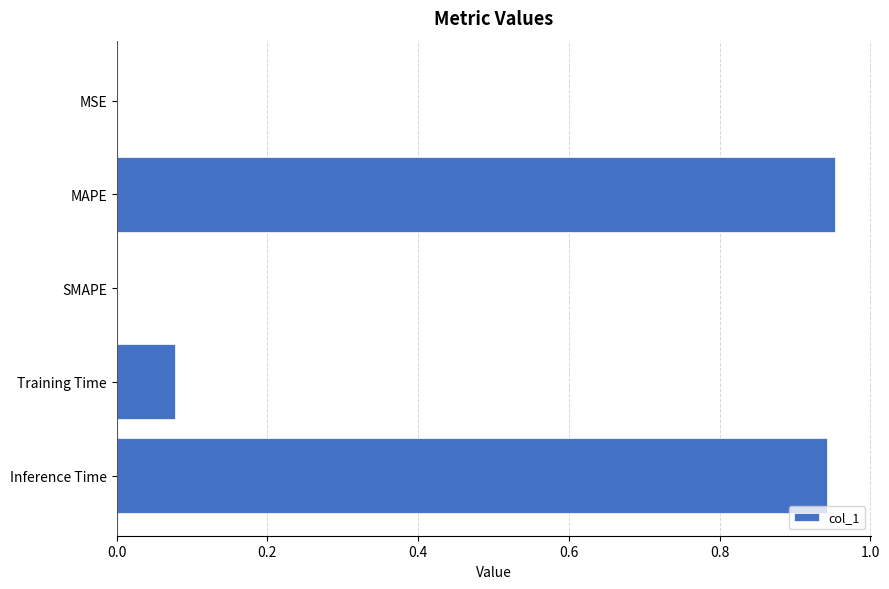

What is the average value?

0.4